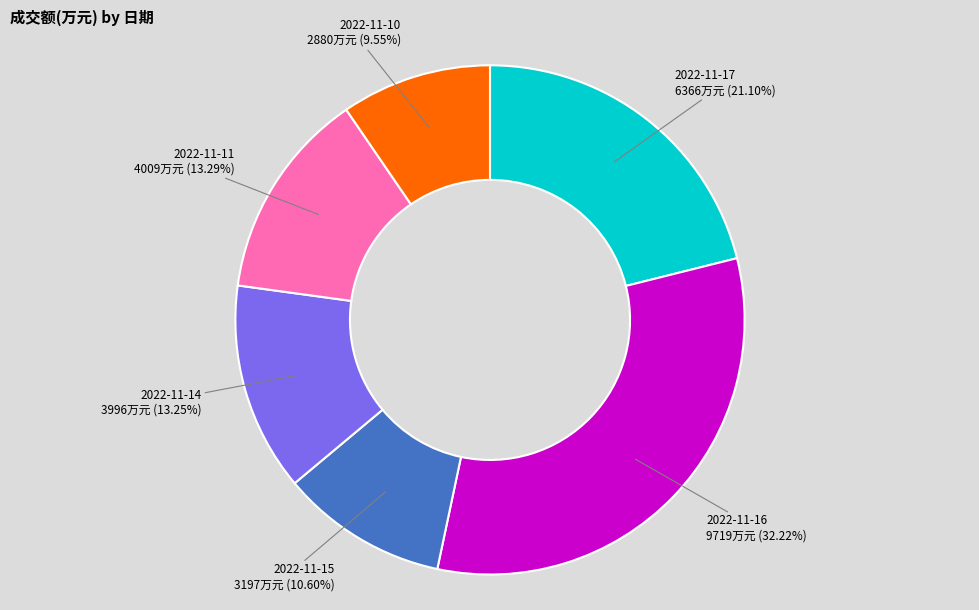

How many segments does this pie chart have?

6